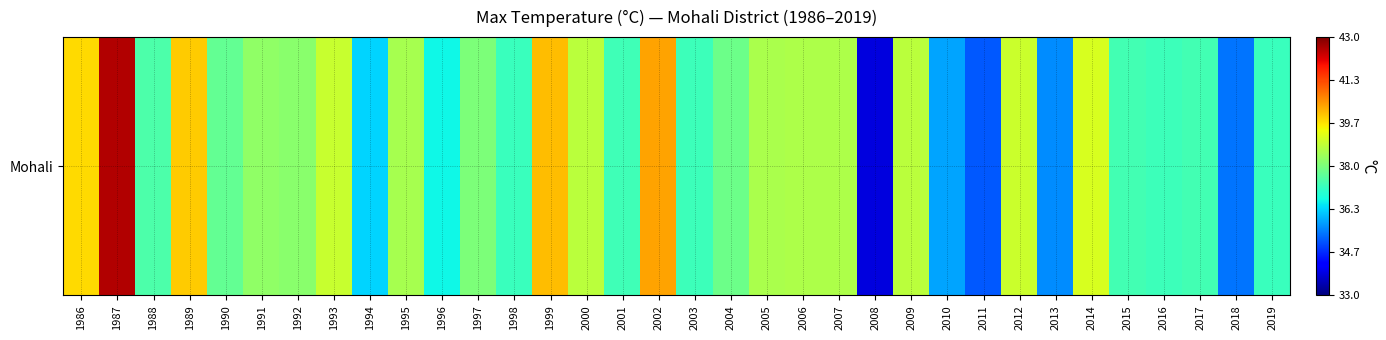

What is the sum of the values at 2003 and 1998?

74.4